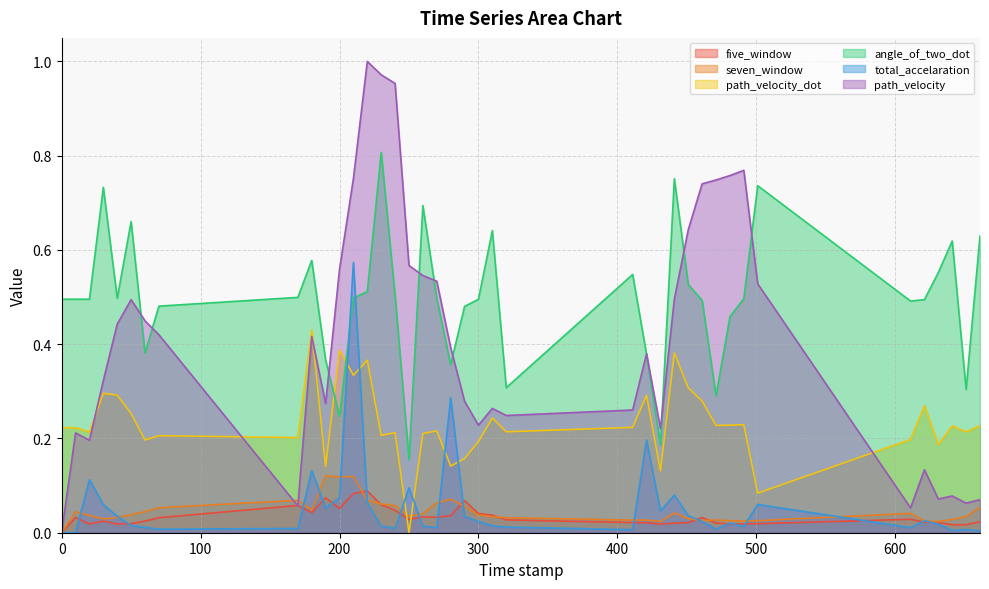

What is the value of the path_velocity_dot point at the 9th from the left?

0.2